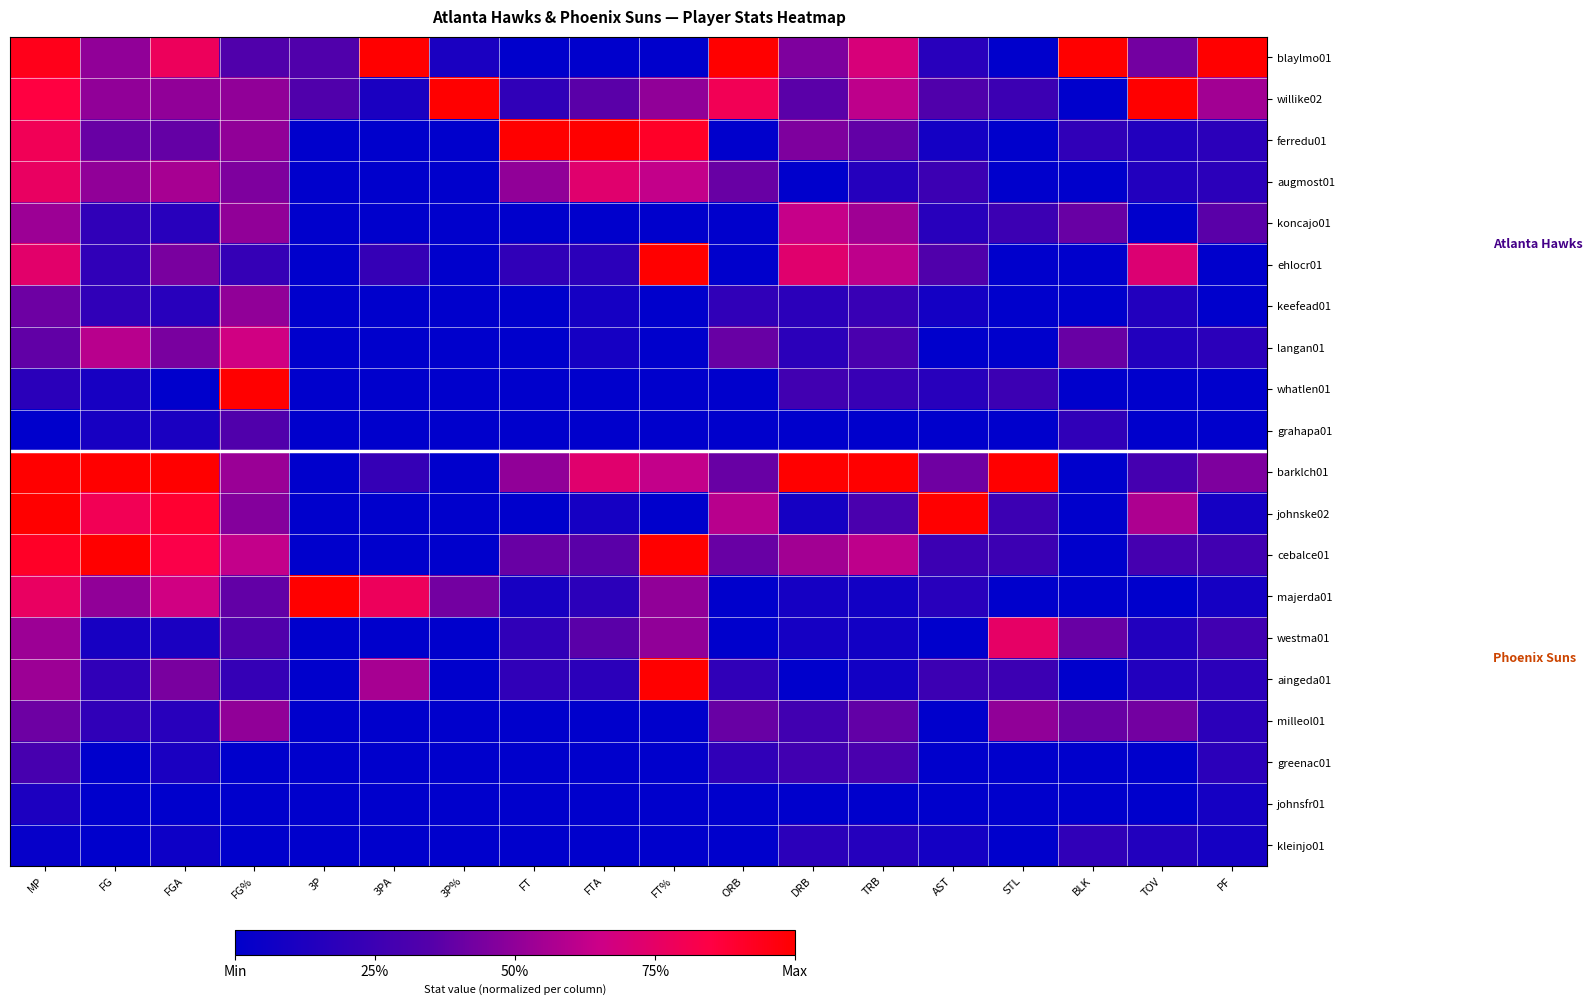

At how many categories does at least one series exceed 0?

18